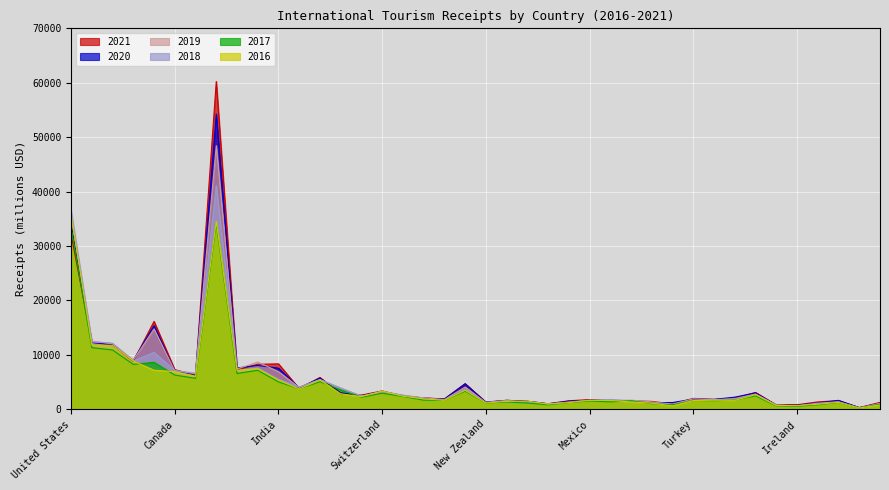

How many lines are shown in the chart?

6